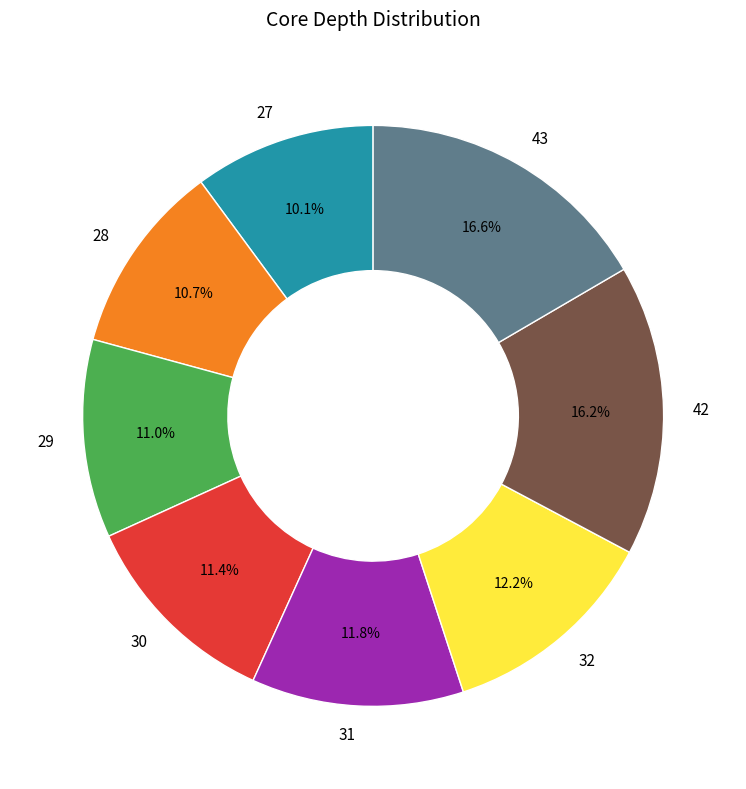

What percentage do 32 and 43 together represent?

28.8%